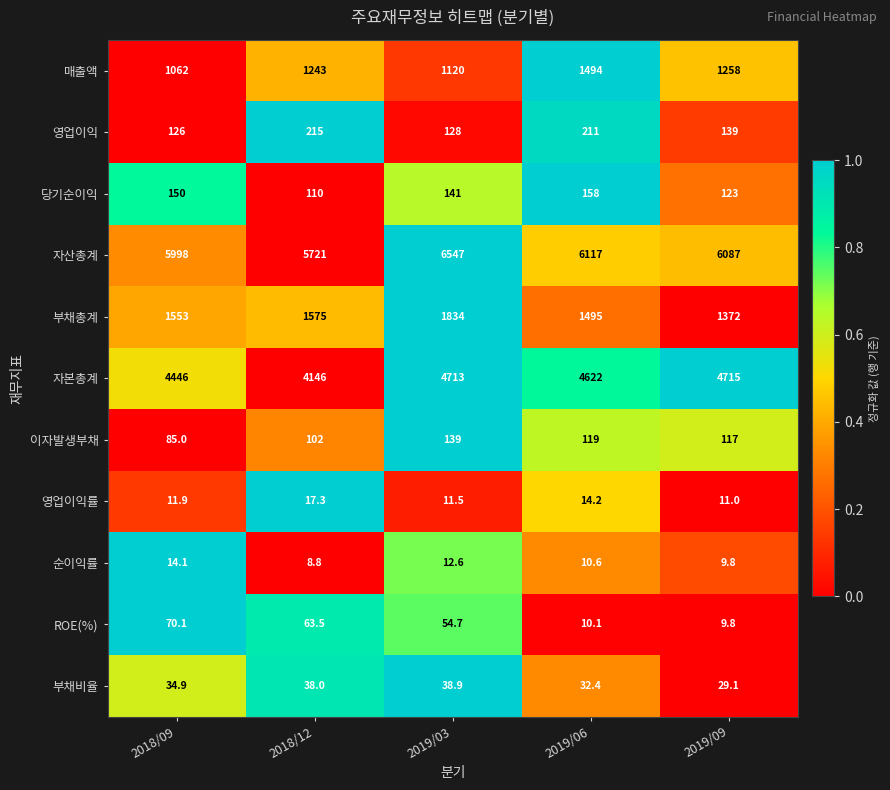

What is the difference between the second highest and minimum values in the 영업이익 series?

85.0